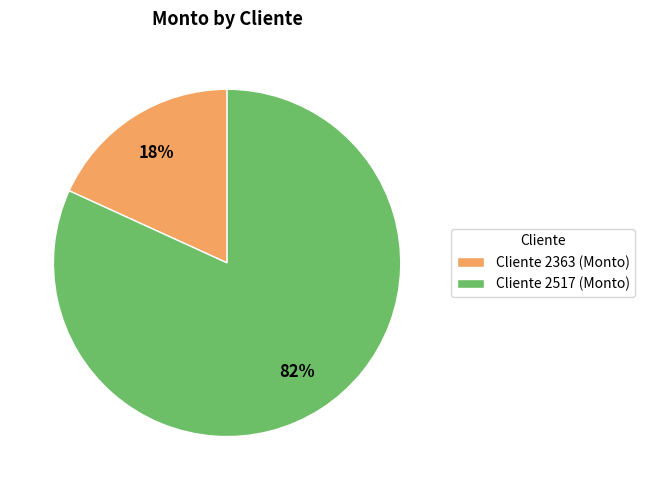

True or false: Cliente 2363 (Monto) accounts for 18% of the total.

True